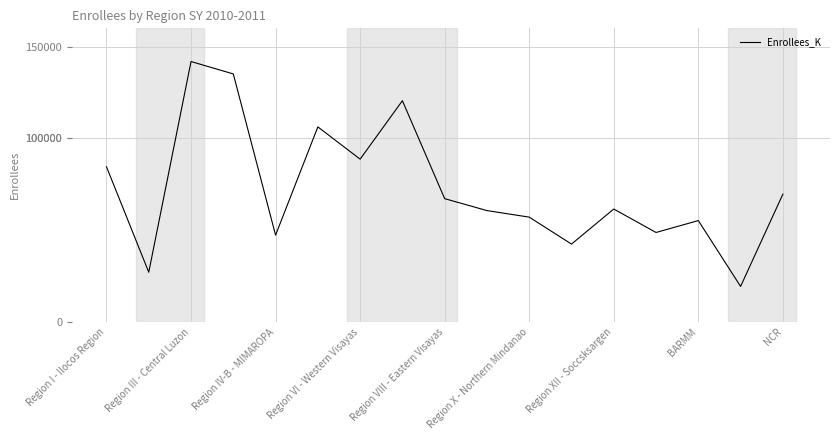

What is the smallest value displayed?

19344